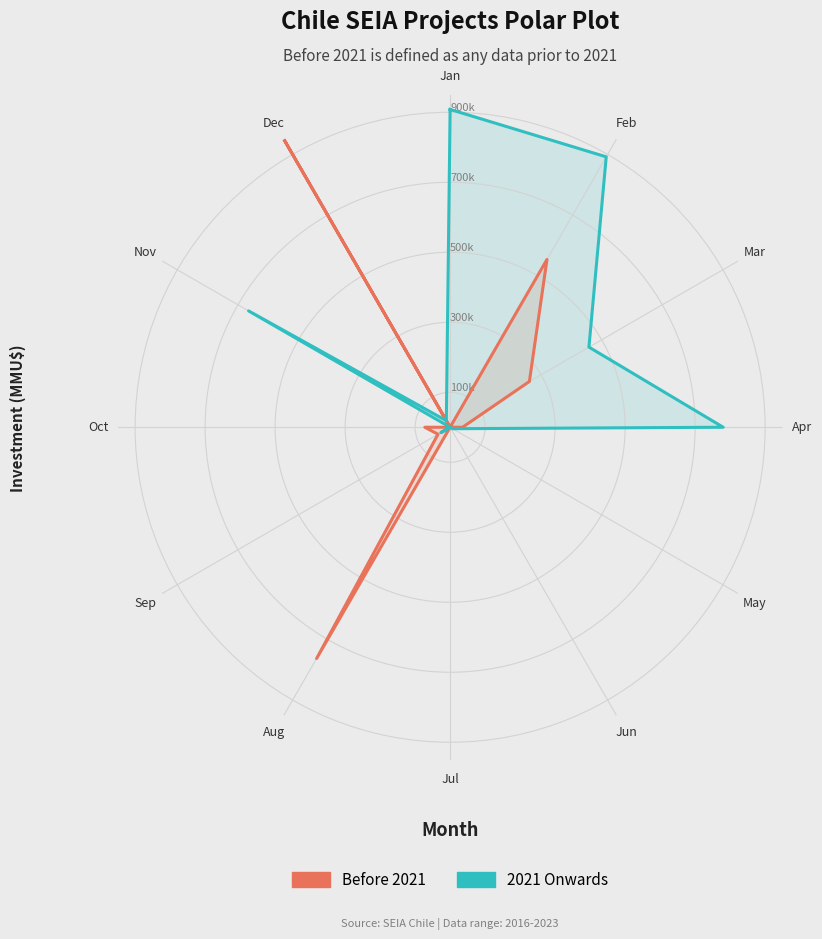

What value does the Before 2021 series have at Sep, to the nearest 50?

40000